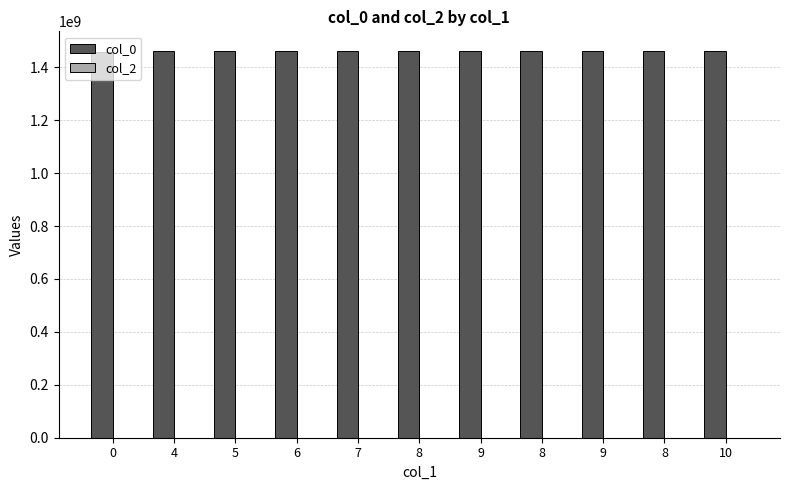

Does the chart contain any negative values?

No